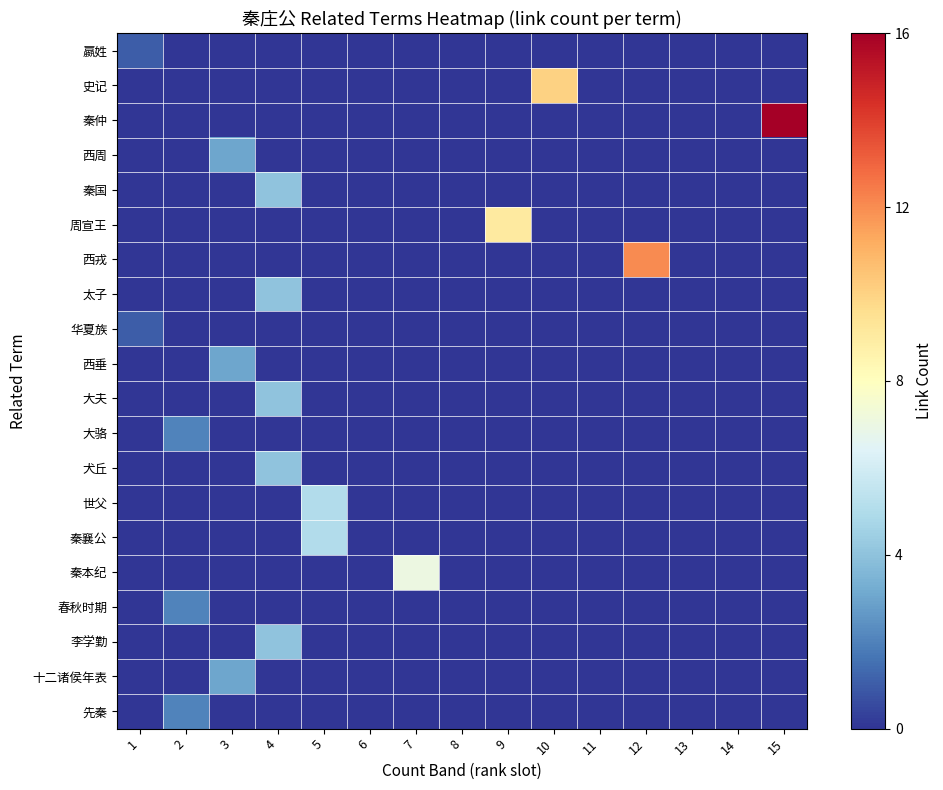

What is the total value across all series at 12?

12